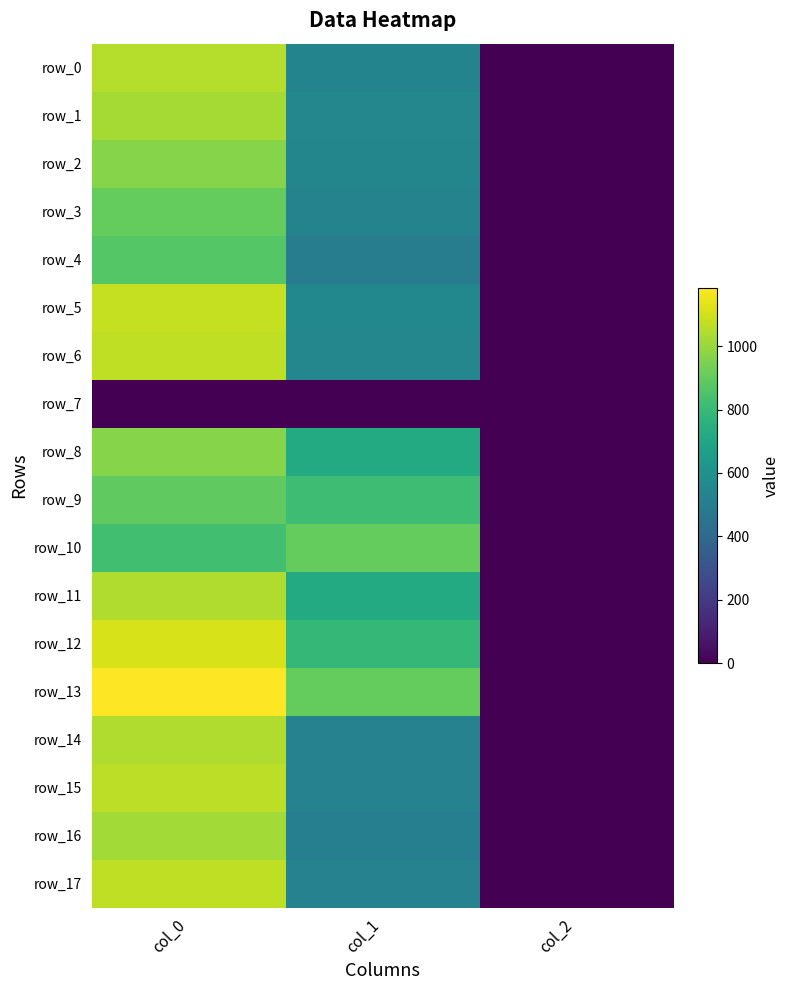

How many row_0 values are between 2 and 1050?

3